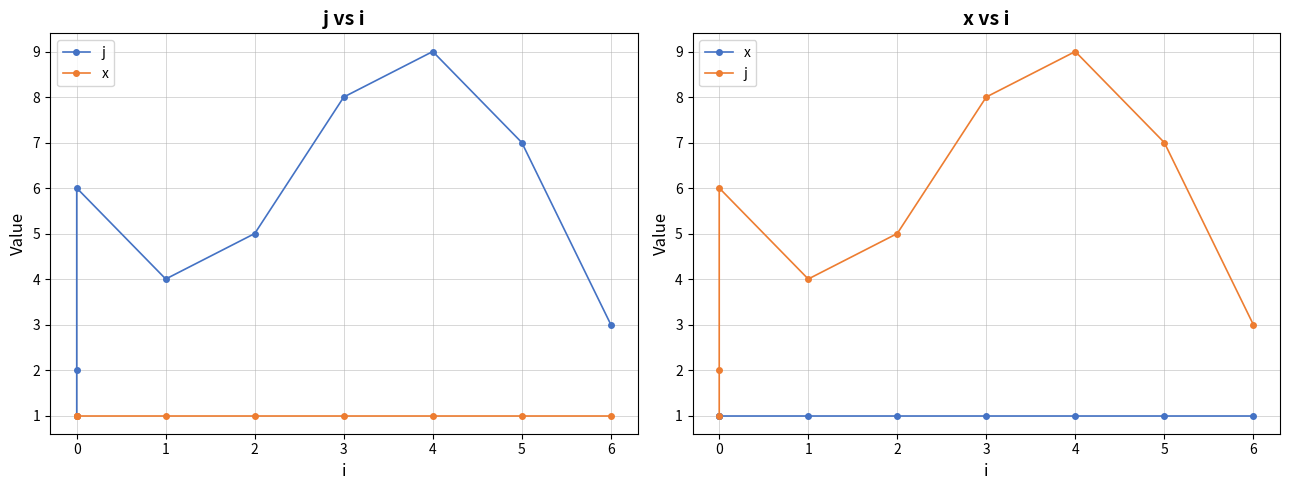

True or false: j has a value of 0 at 0.

False